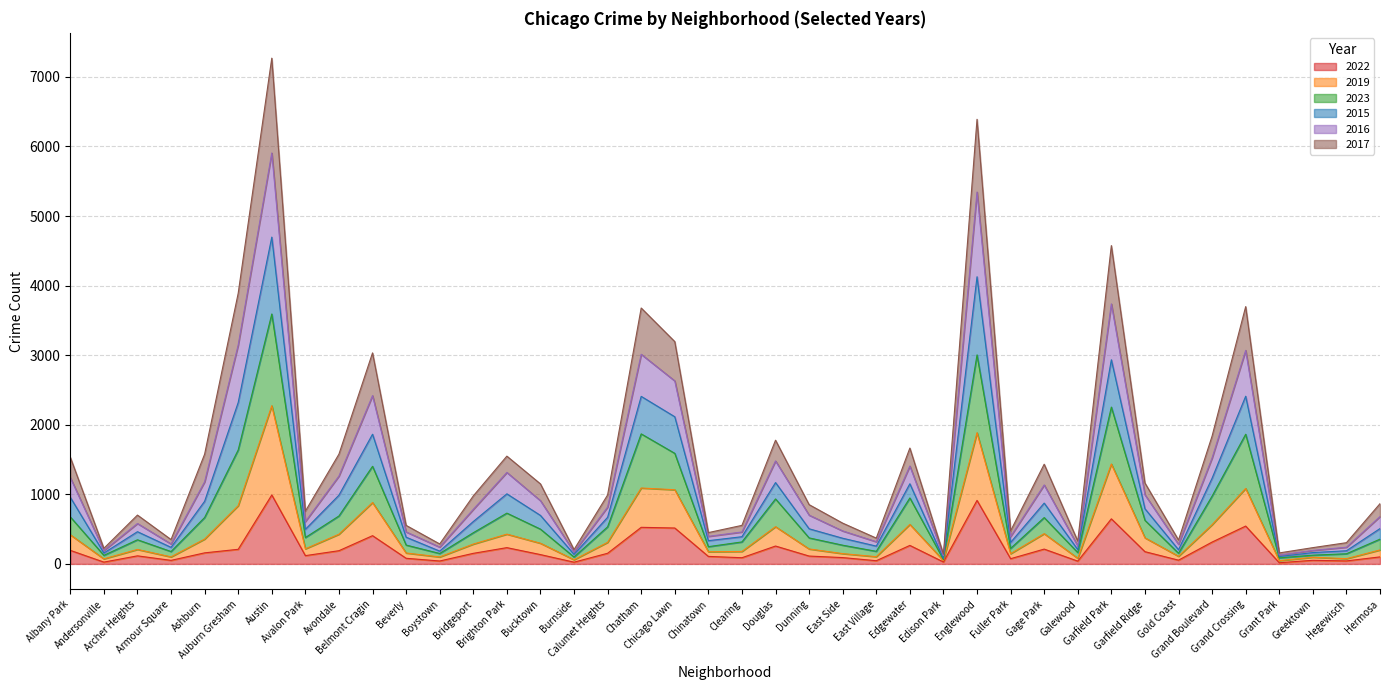

What is the highest value of the 2022 series?

991